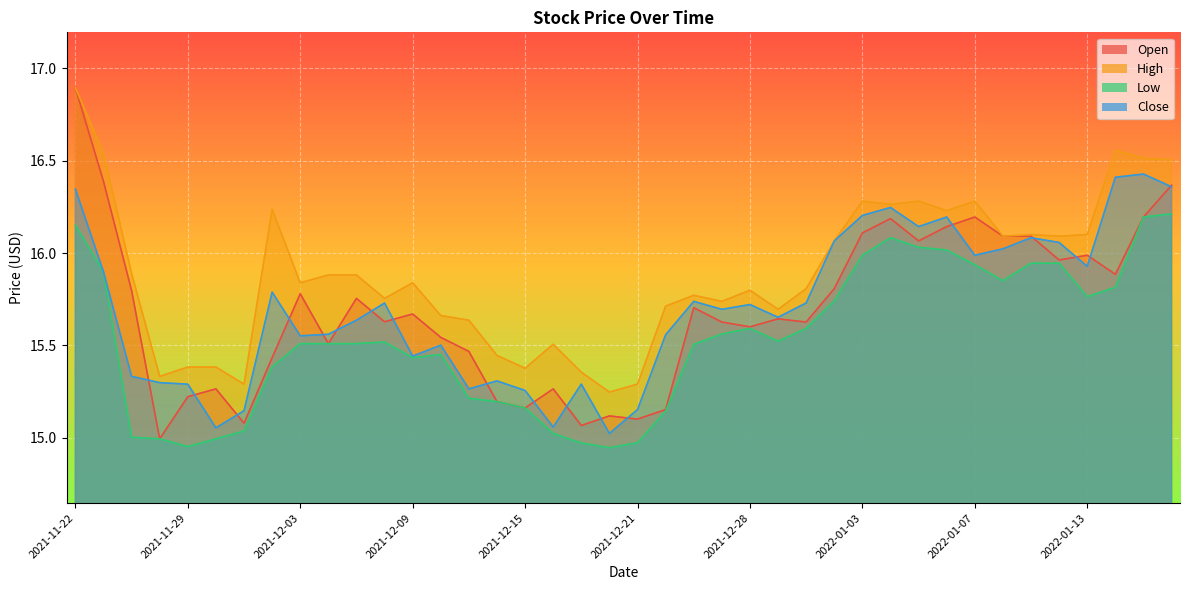

The High series shows 15.4 at 2021-12-14. True or false?

True